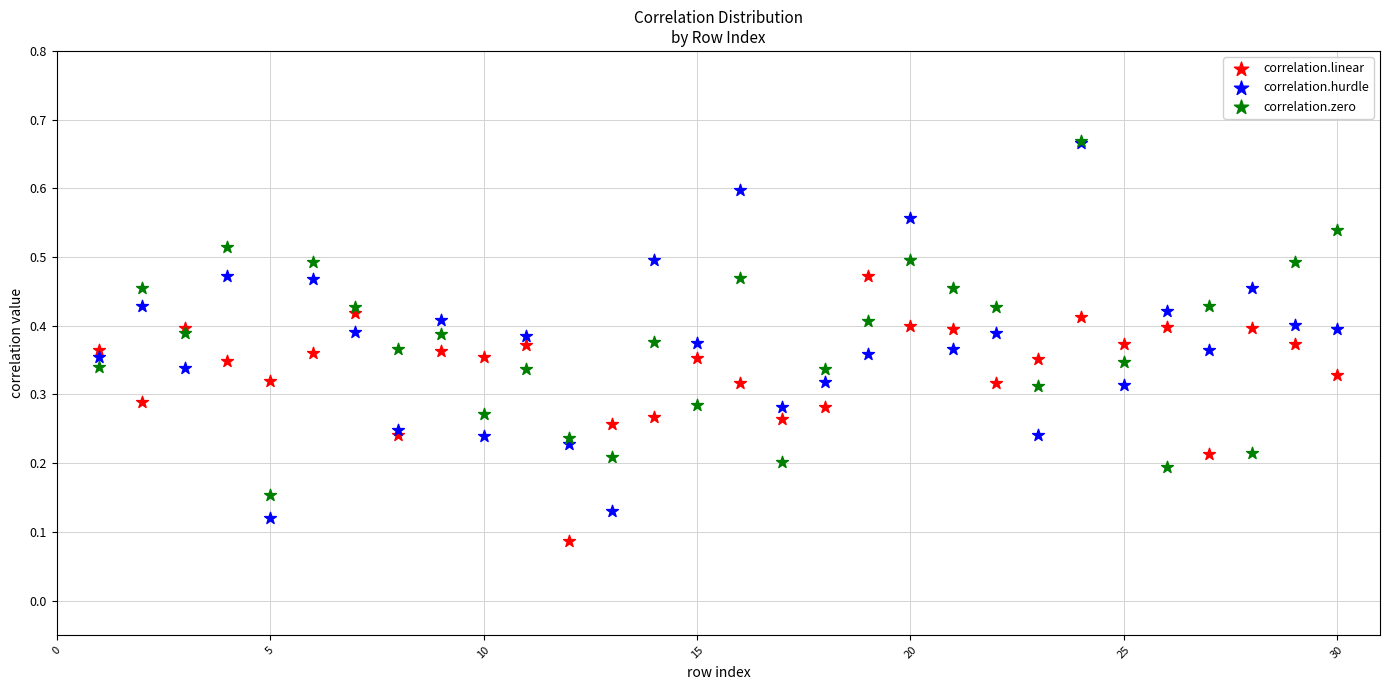

Which series has the largest Y range (max minus min)?

correlation.hurdle